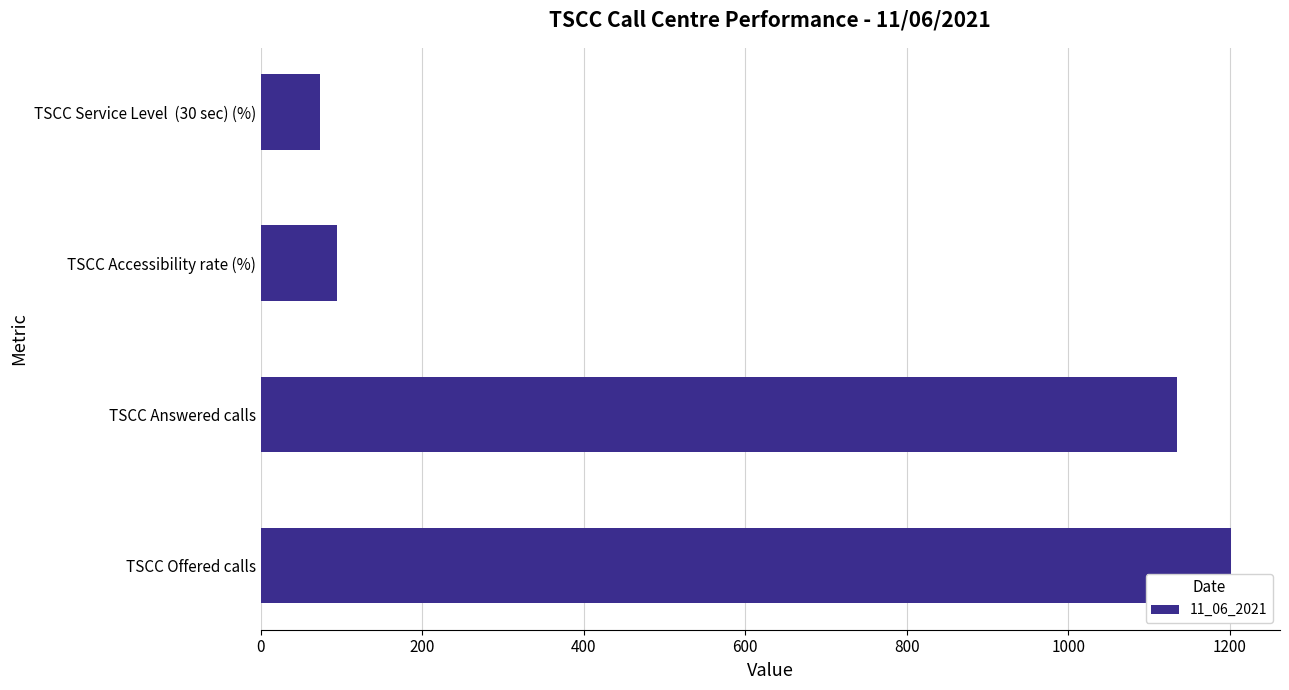

Where is the data nearest to the value 637?

TSCC Answered calls